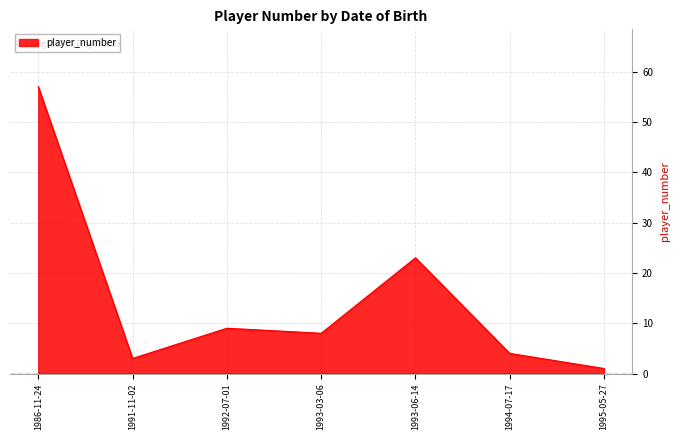

Rank the categories by value from lowest to highest.

1995-05-27, 1991-11-02, 1994-07-17, 1993-03-06, 1992-07-01, 1993-06-14, 1986-11-24